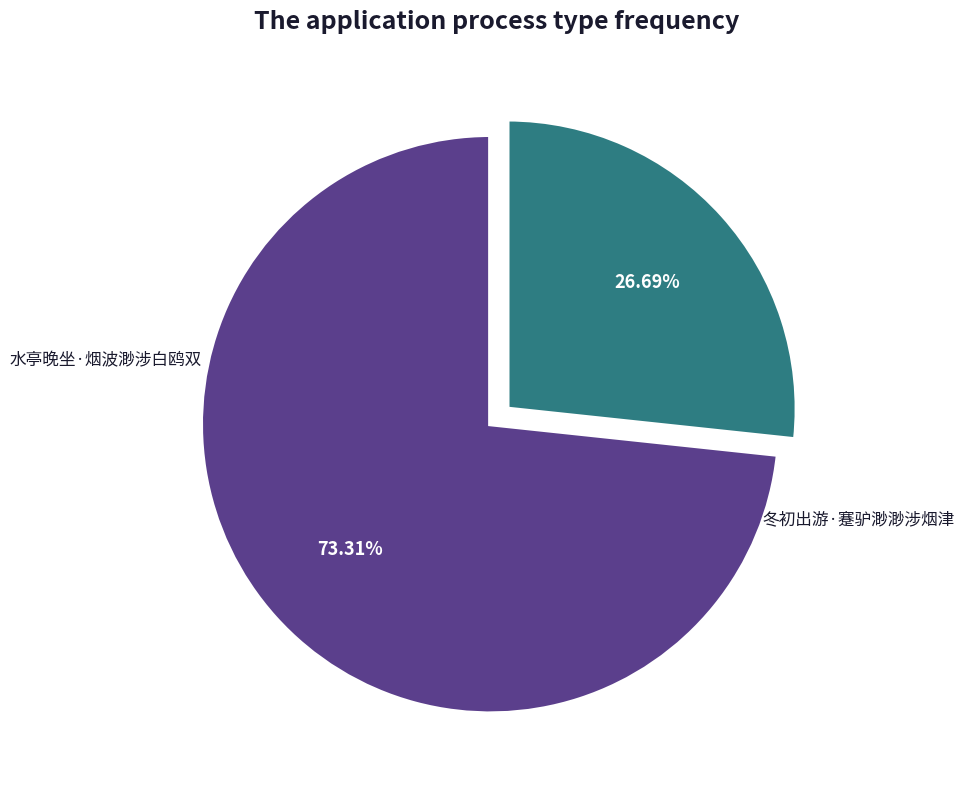

True or false: 冬初出游·蹇驴渺渺涉烟津 accounts for 41% of the total.

False